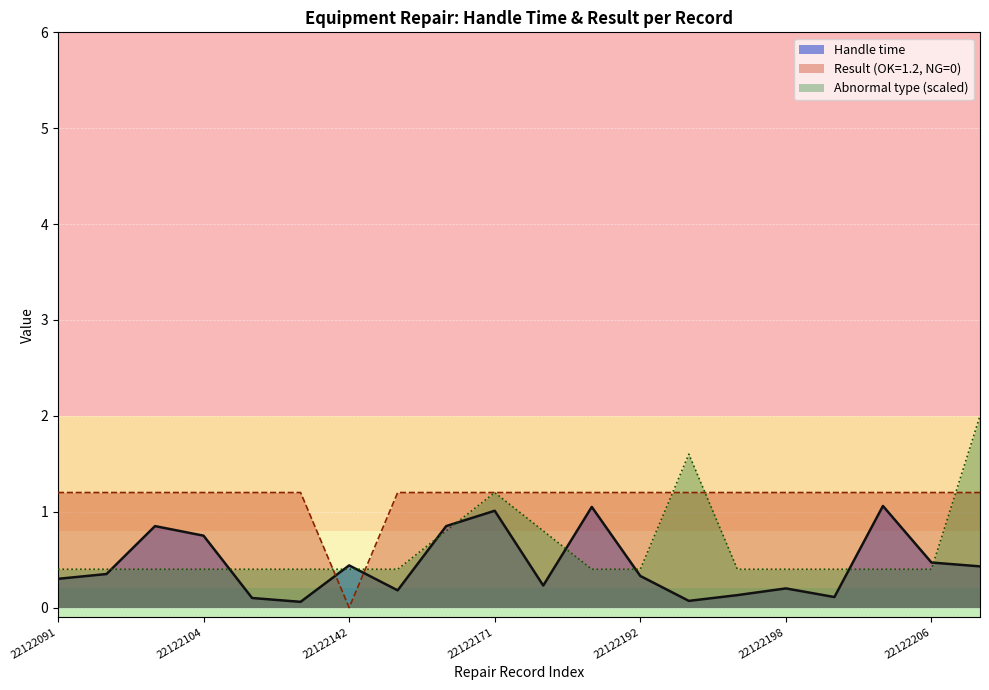

True or false: Result (OK=1.2, NG=0) and Handle time cross at least once.

True